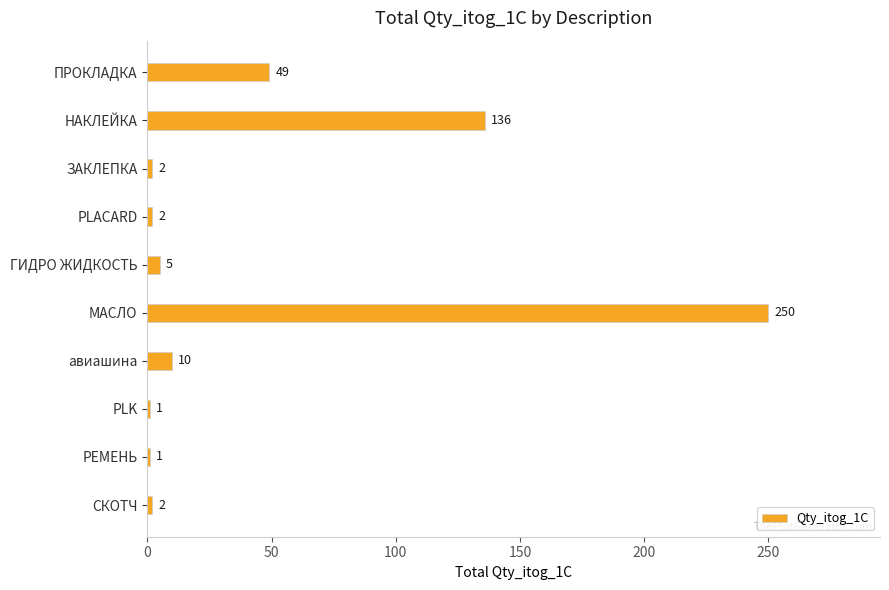

What is the change in value from НАКЛЕЙКА to ЗАКЛЕПКА?

-134